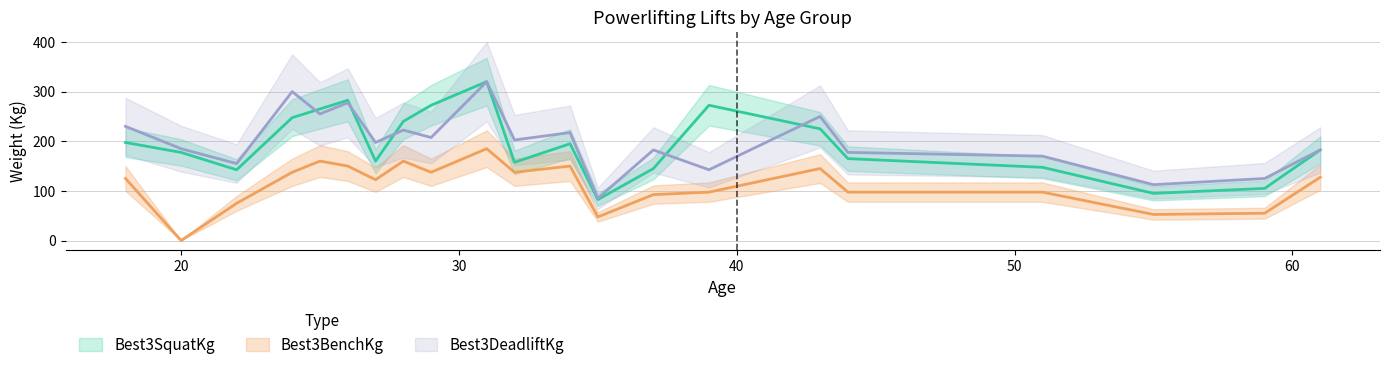

What is the total value across all series at 31?

825.0